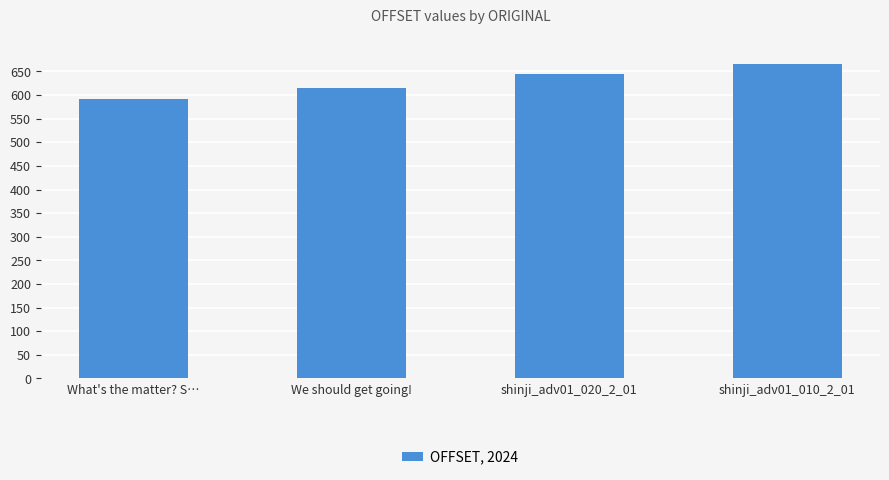

What is the minimum value shown in the chart?

591